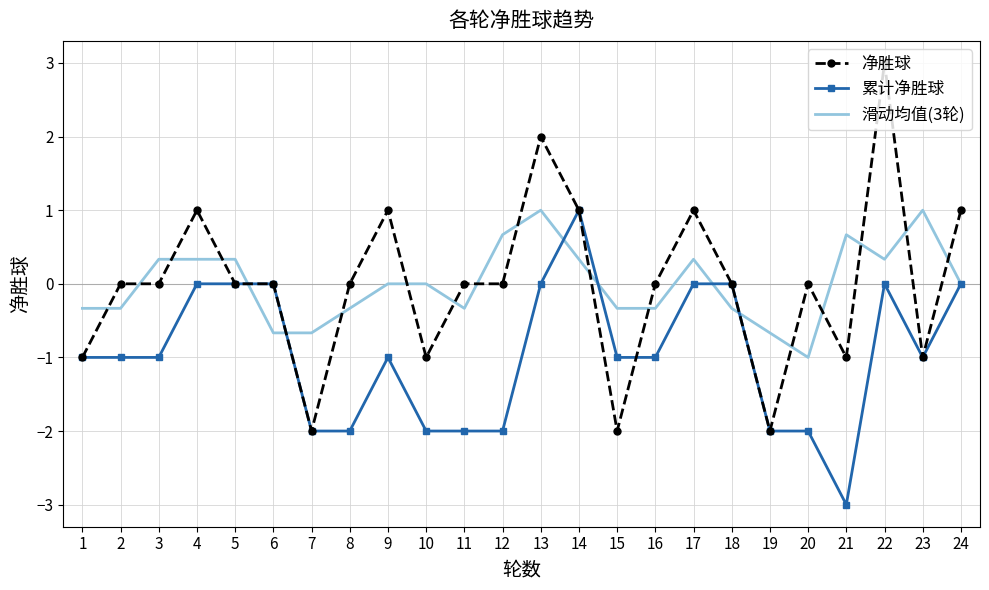

The value of 滑动均值(3轮) at 21 is 0.9. True or false?

False